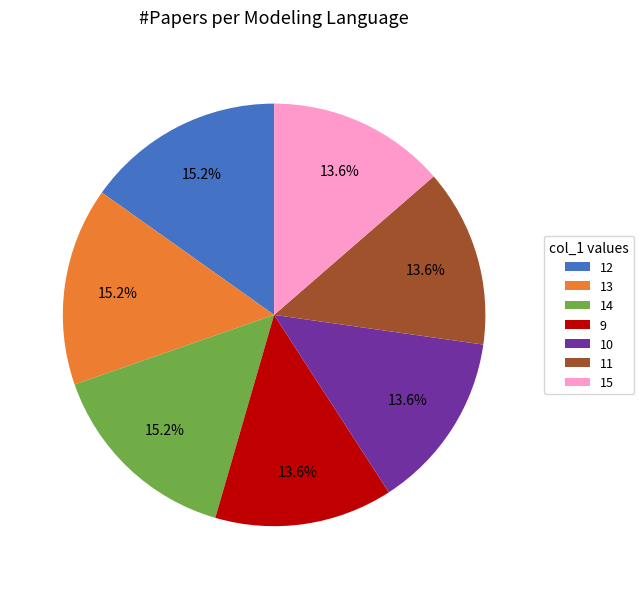

Approximately how many times larger is the value at 10 compared to 12?

0.9